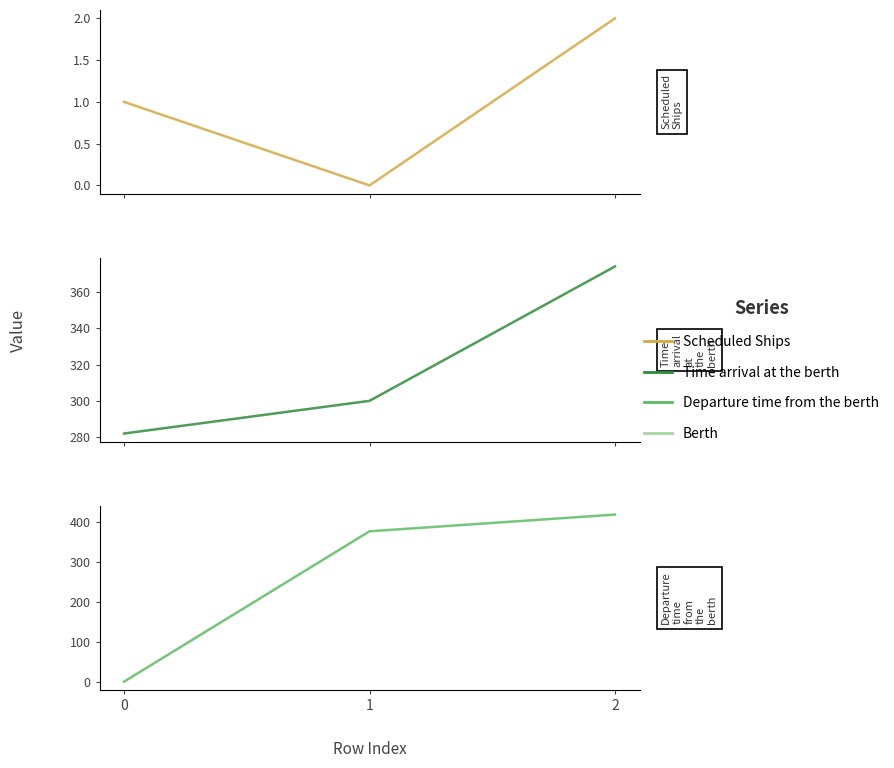

Rank the series by their maximum value, from highest to lowest.

Departure_time_from_the_berth, Time_arrival_at_the_berth, Scheduled_Ships